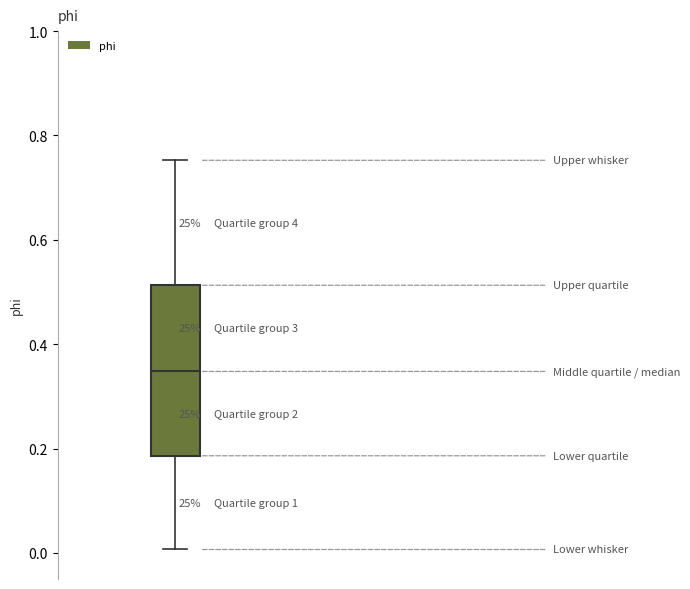

Transcribe this box plot: give where the median line is, the range the box spans, and where the two whiskers end, as read against the y-axis. The values are not printed on the chart, so give them approximately, as read against the axis.

median 0.34, box 0.18 to 0.52, whiskers 0.00 to 0.76